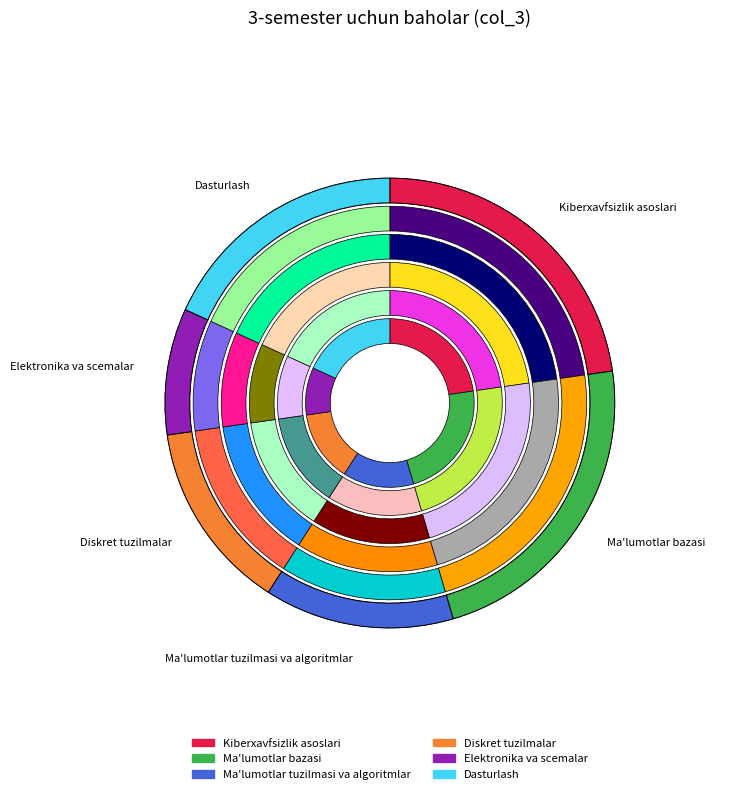

True or false: Ma'lumotlar bazasi accounts for 13% of the total.

False